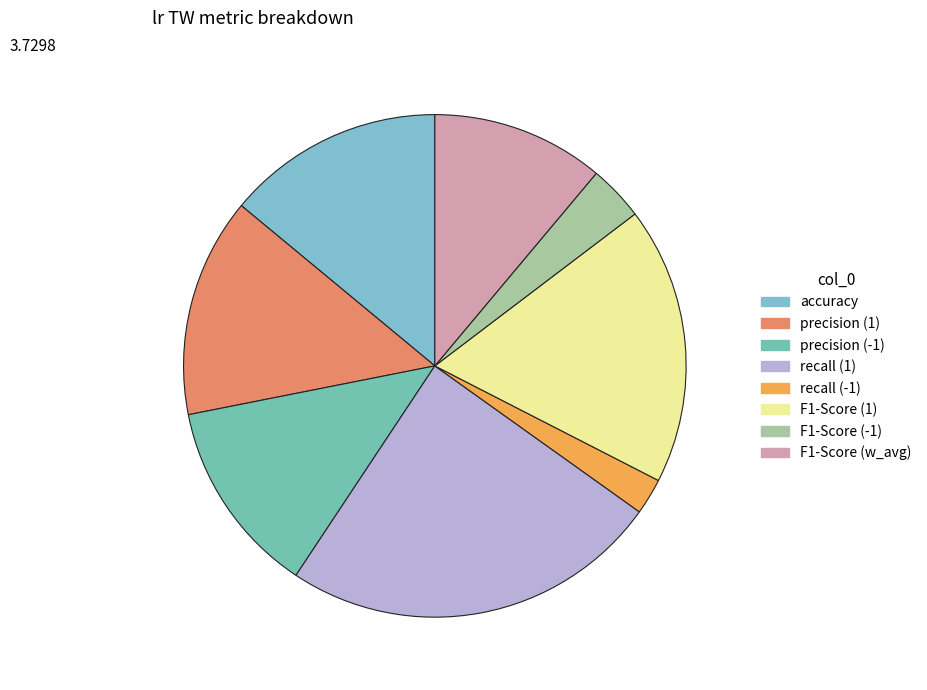

Rank the categories by value from lowest to highest.

recall (-1), F1-Score (-1), F1-Score (w_avg), precision (-1), accuracy, precision (1), F1-Score (1), recall (1)